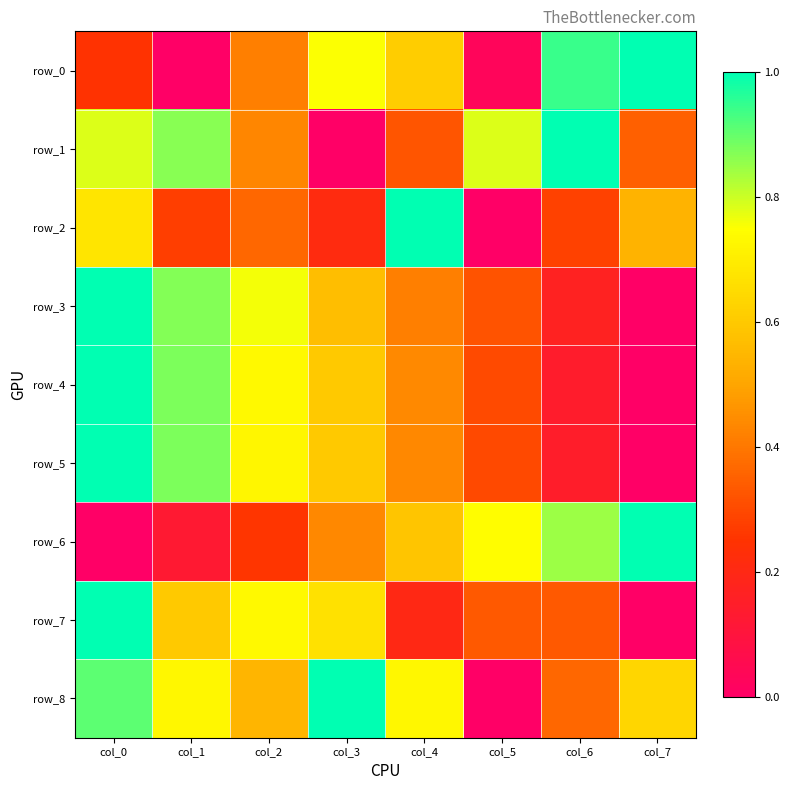

Is the value of row_7 at col_2 greater than the value of row_8 at col_1?

Yes